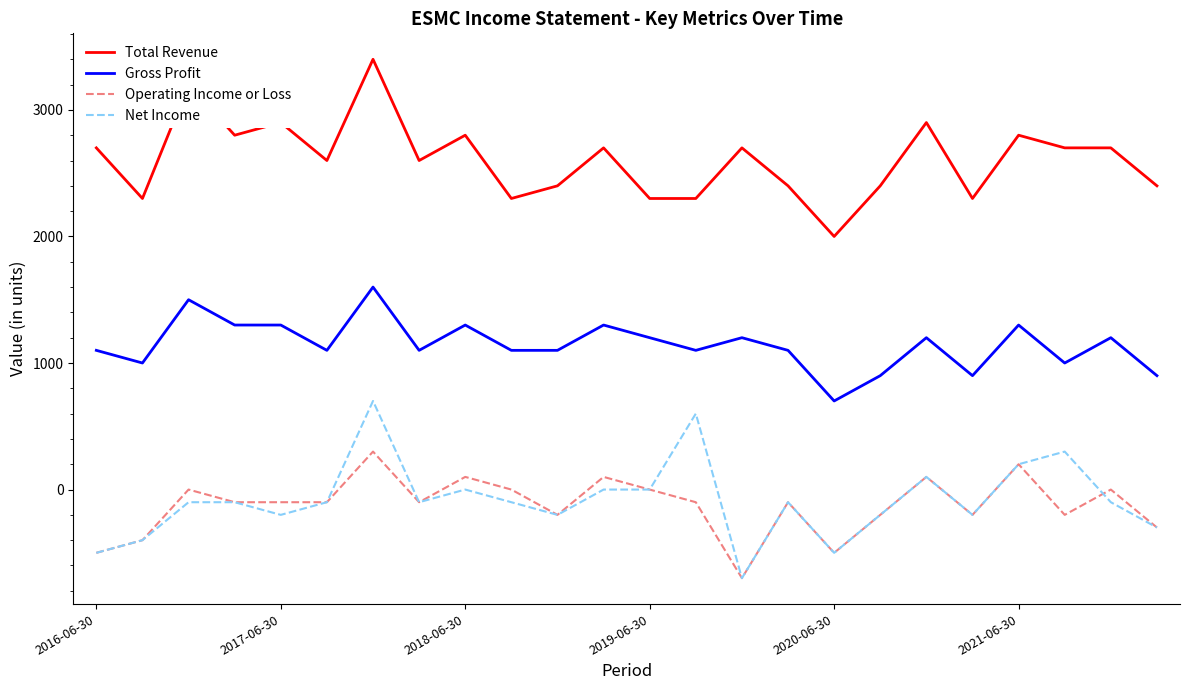

Which series has the largest total across all categories?

Total Revenue